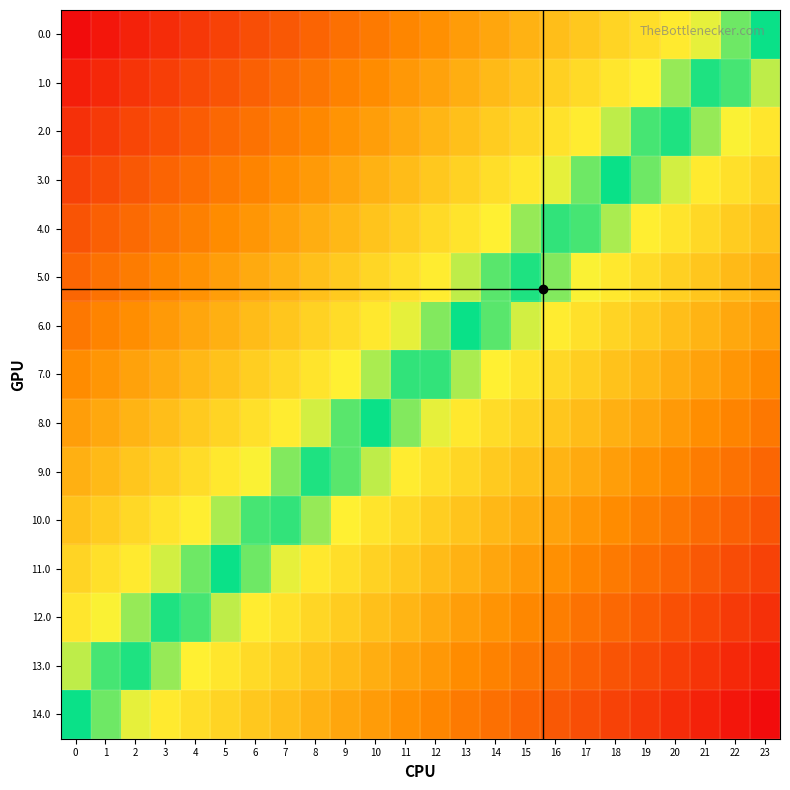

At how many categories does at least one series exceed 0?

23